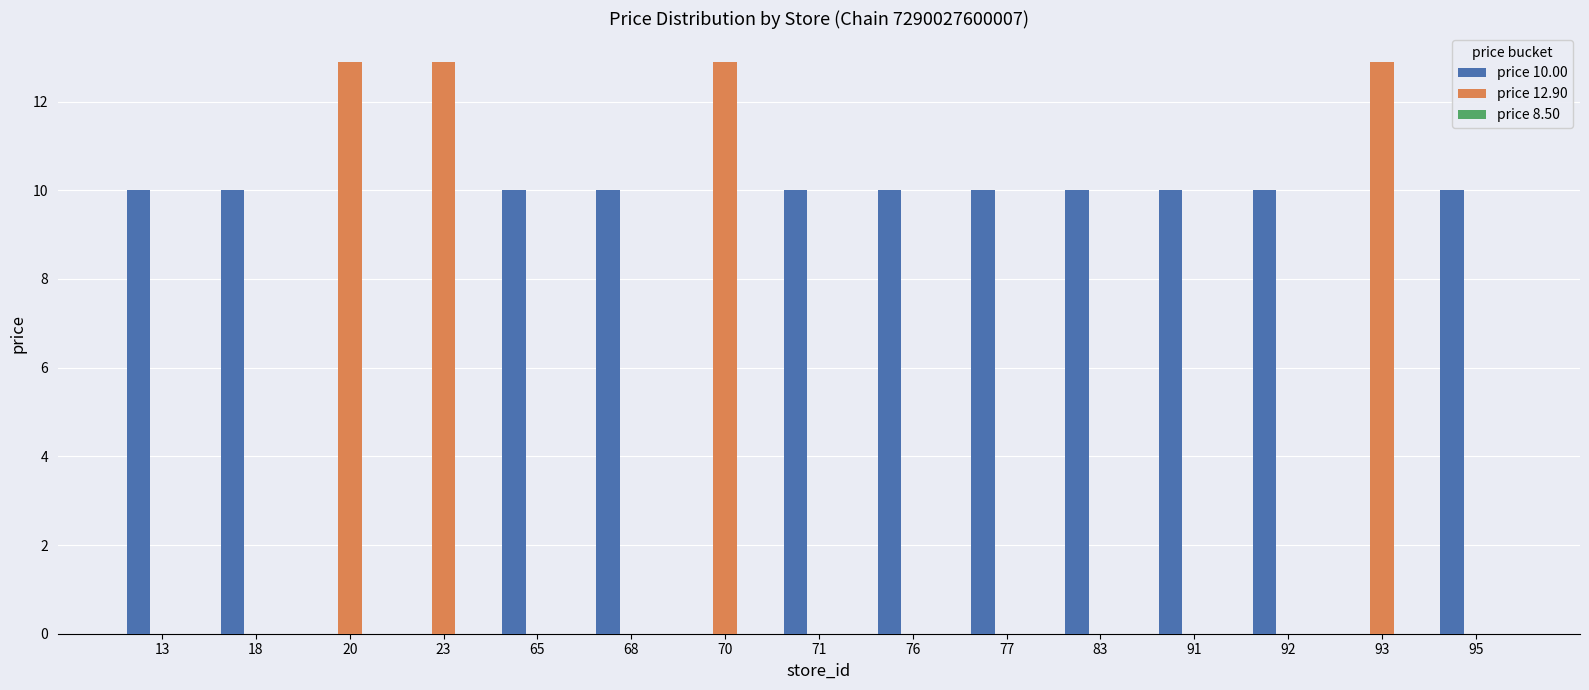

Count the number of categories in the chart.

15